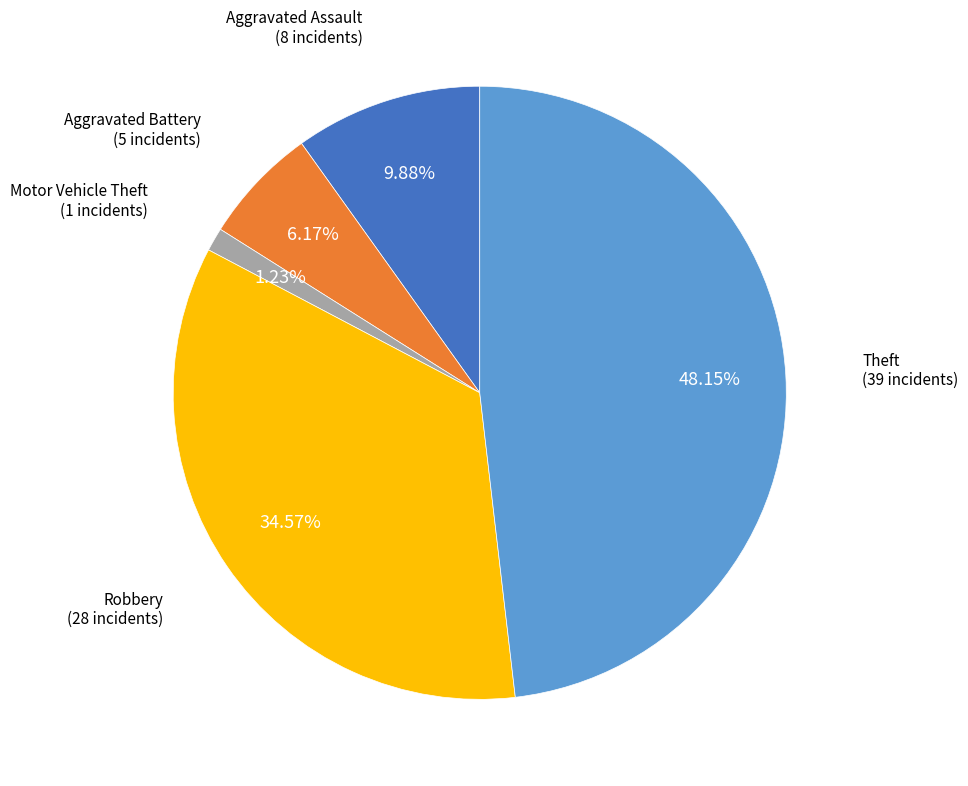

Is there any slice that represents more than half of the pie?

No